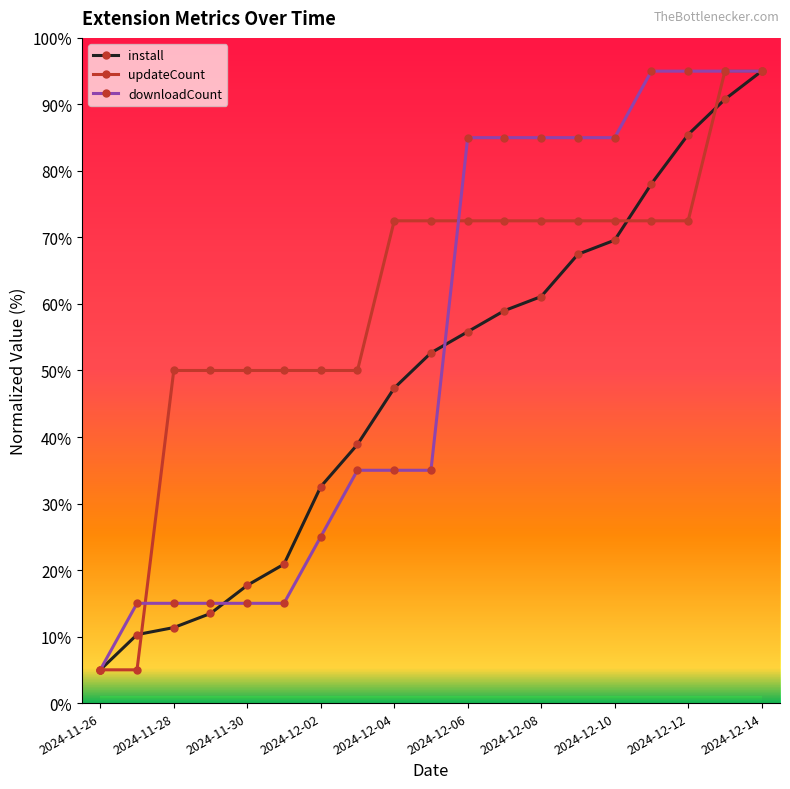

Reading left to right, extract all data points from this chart.

install: 5.0	10.3	11.4	13.5	17.7	20.9	32.5	38.9	47.4	52.6	55.8	59.0	61.1	67.5	69.6	78.1	85.5	90.8	95.0
updateCount: 5.0	5.0	50.0	50.0	50.0	50.0	50.0	50.0	72.5	72.5	72.5	72.5	72.5	72.5	72.5	72.5	72.5	95.0	95.0
downloadCount: 5.0	15.0	15.0	15.0	15.0	15.0	25.0	35.0	35.0	35.0	85.0	85.0	85.0	85.0	85.0	95.0	95.0	95.0	95.0